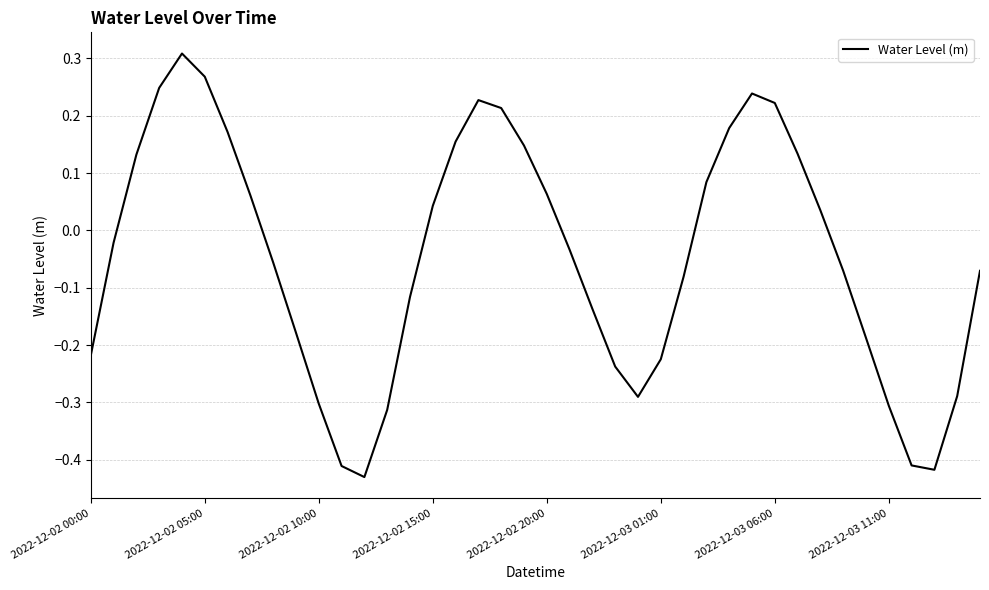

How many values are above zero?

18